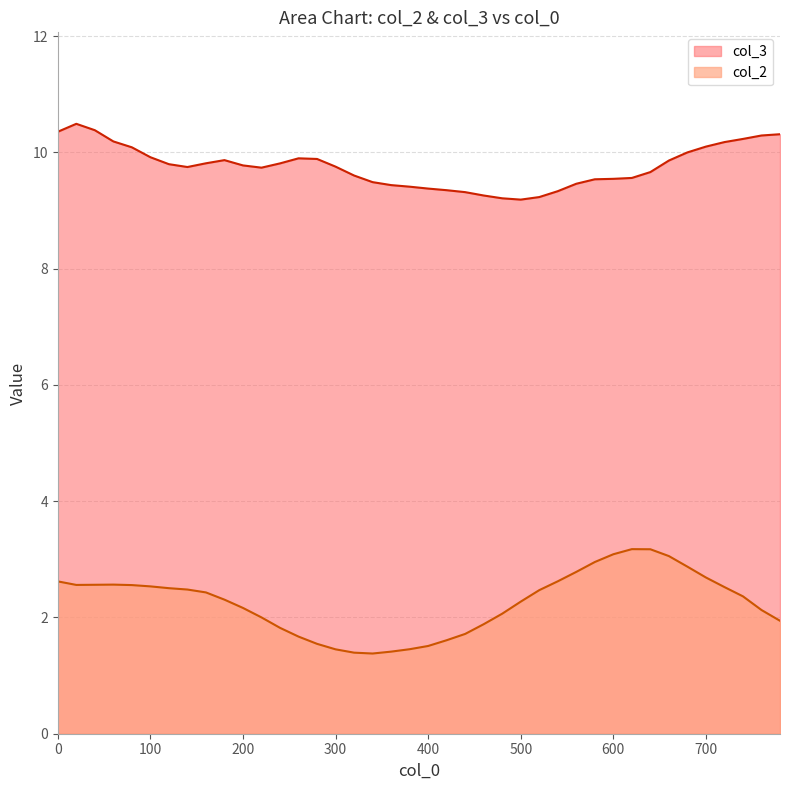

Which series has the largest total across all categories?

col_3